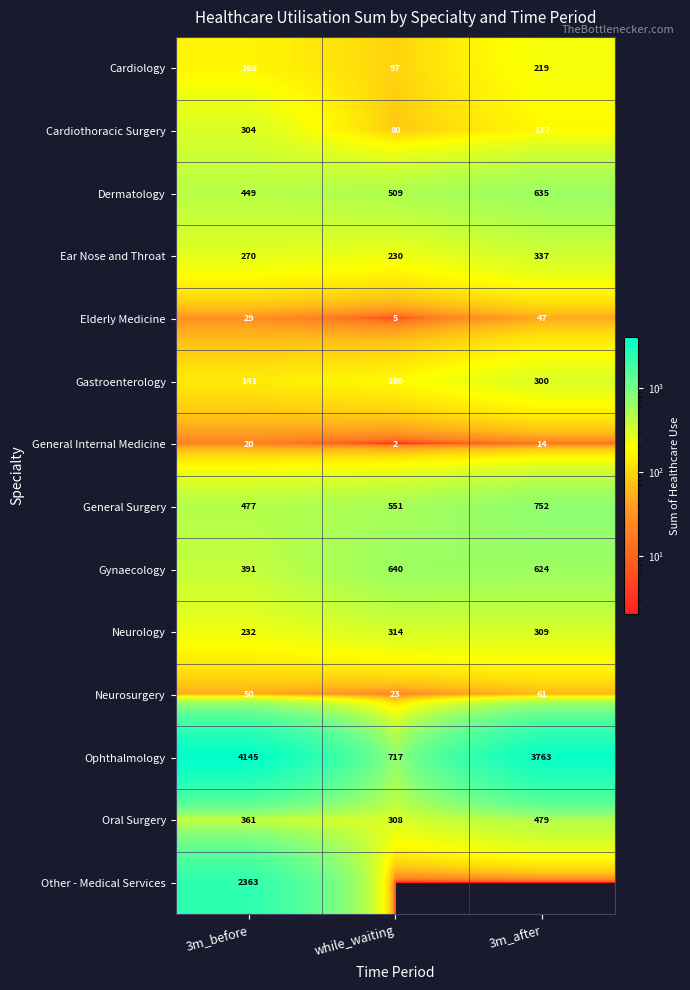

Is it true that Ophthalmology equals 717 at while_waiting?

True